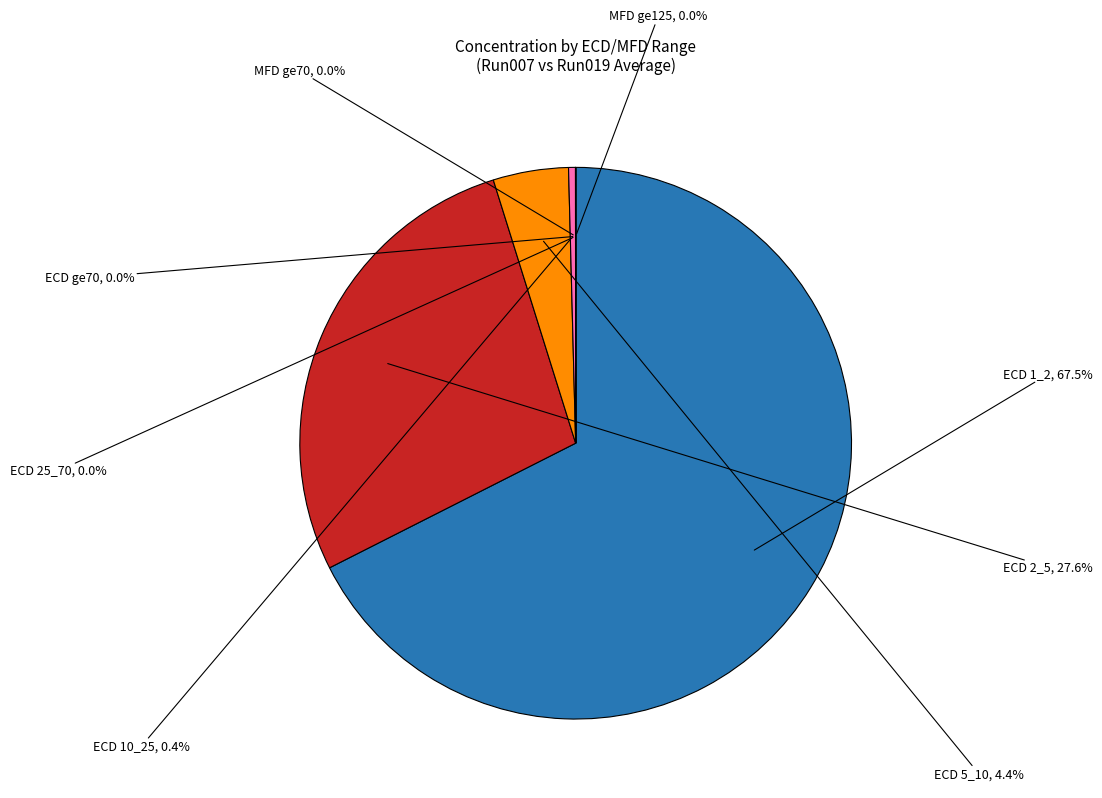

Which slice represents more than half of the pie?

ECD 1_2